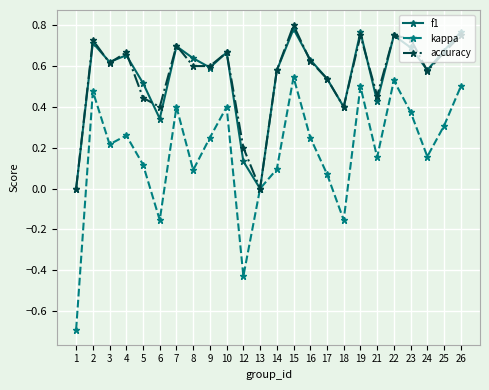

How many lines are shown in the chart?

3